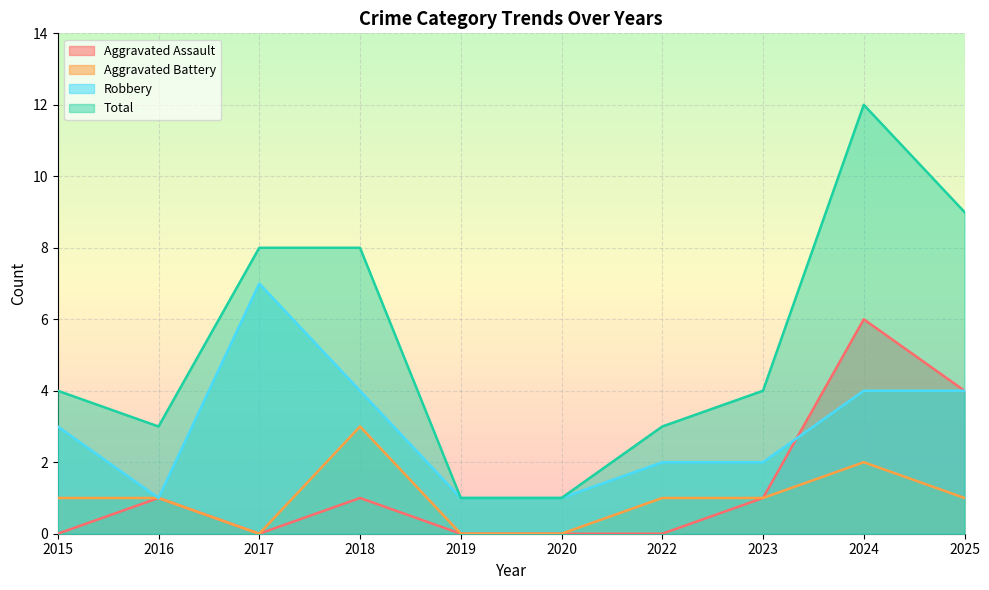

Between 2025 and 2017, which is larger?

2025